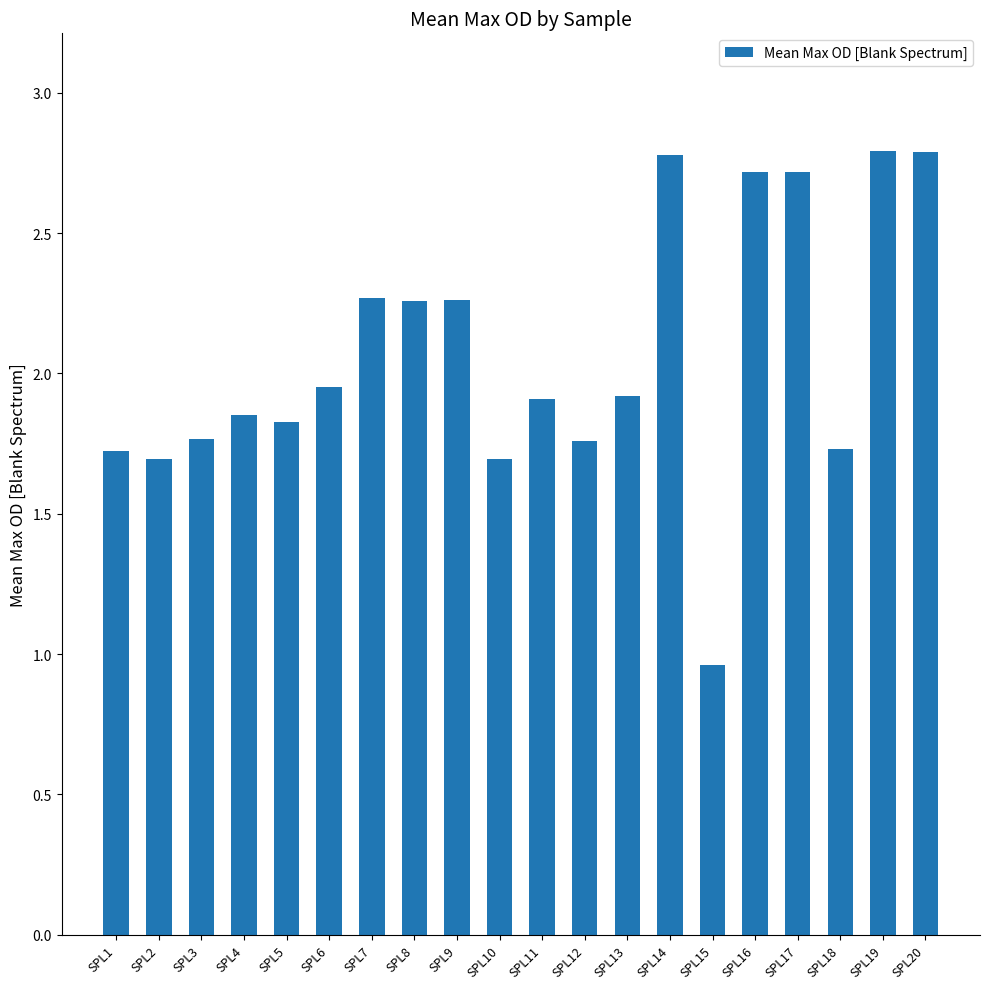

What is the maximum value shown in the chart?

2.8